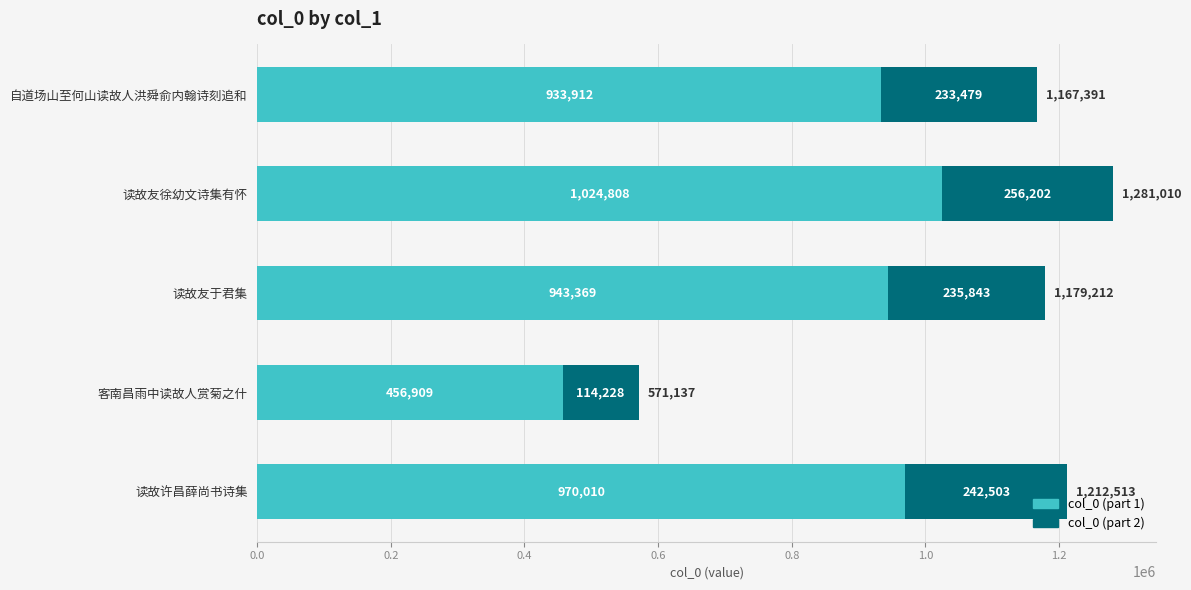

Rank the categories by col_0 (part 1) value from highest to lowest.

读故友徐幼文诗集有怀, 读故许昌薛尚书诗集, 读故友于君集, 自道场山至何山读故人洪舜俞内翰诗刻追和, 客南昌雨中读故人赏菊之什